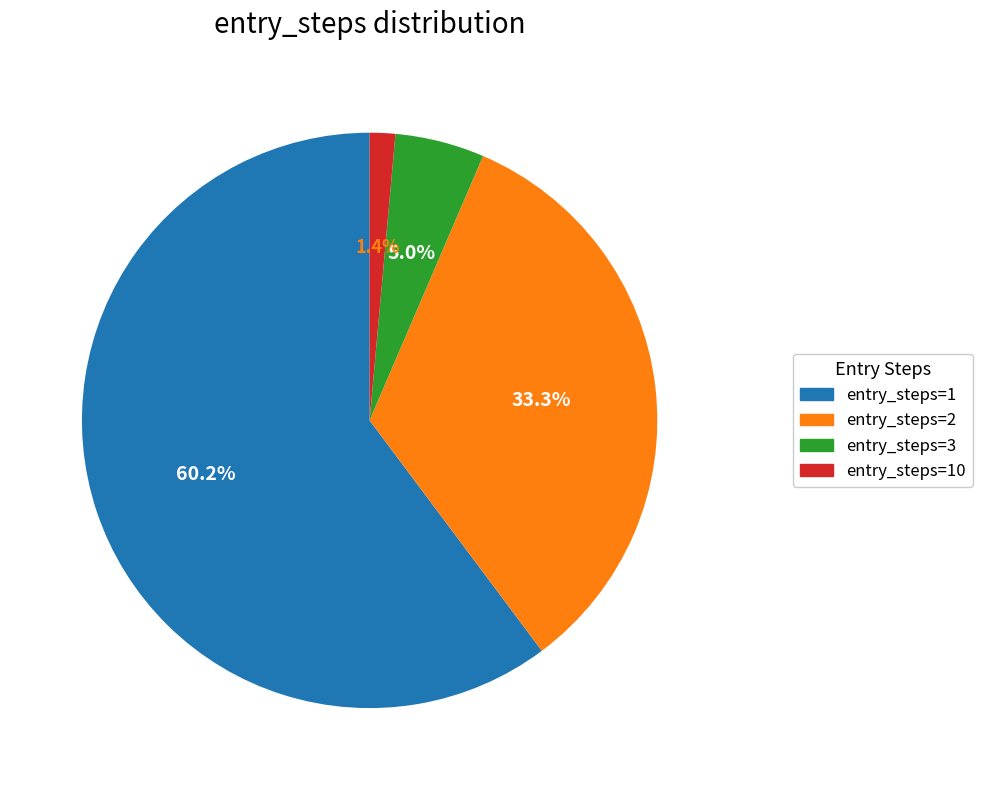

Does any single category account for the majority?

Yes